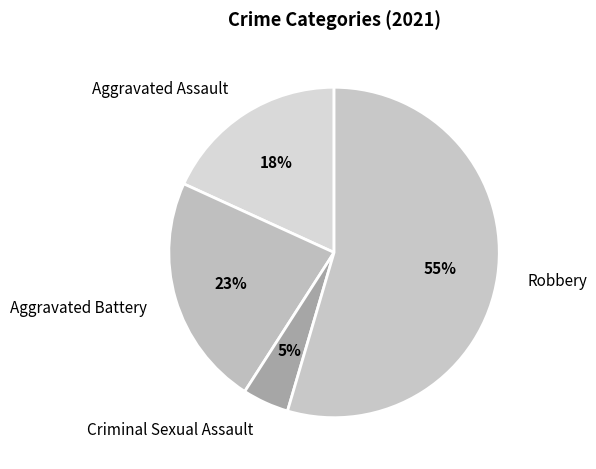

To the nearest percent, what is the average slice percentage?

25%